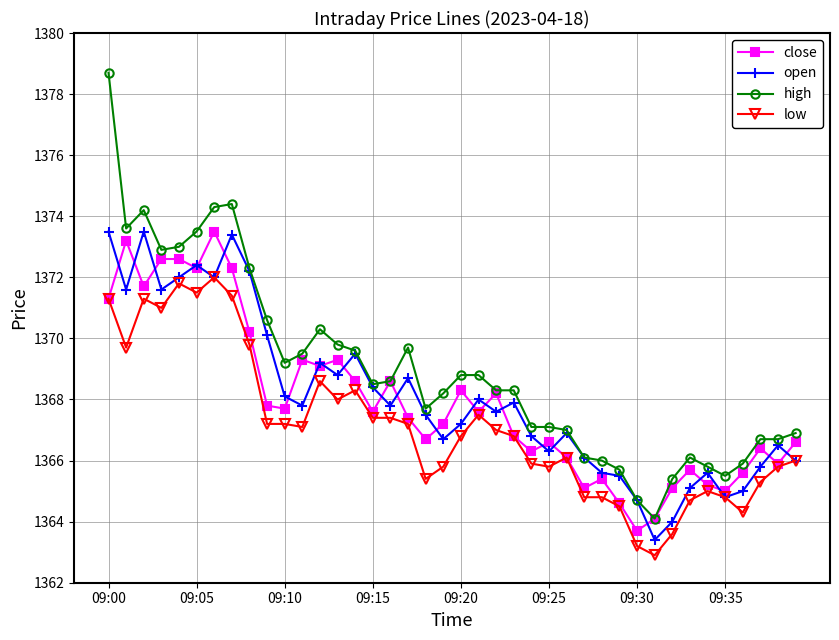

What is the highest value of the high series?

1378.7